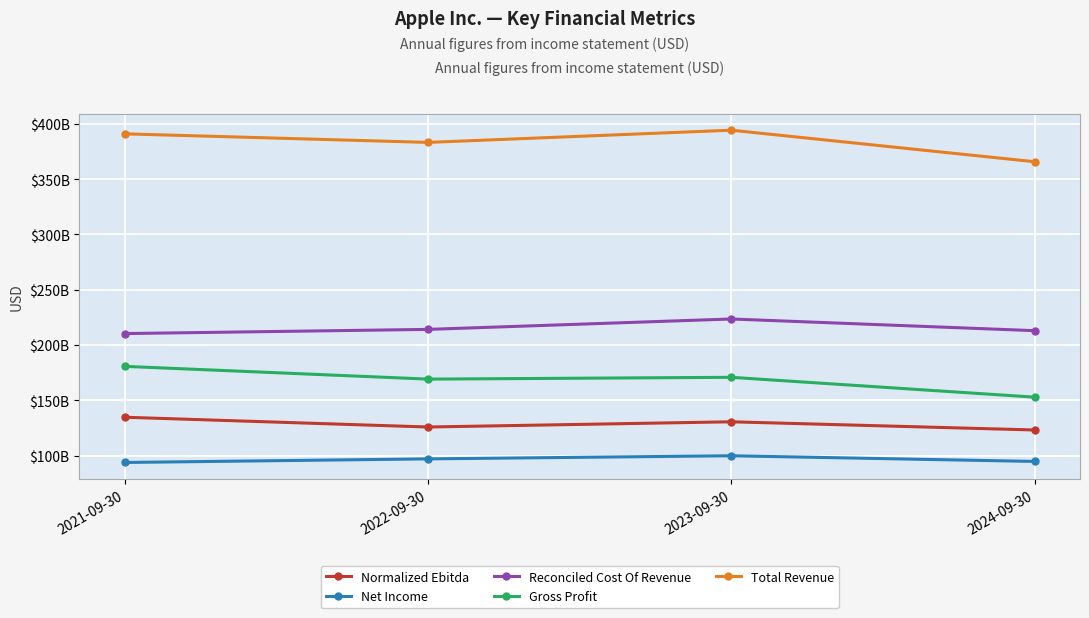

Does the chart have visible grid lines?

Yes